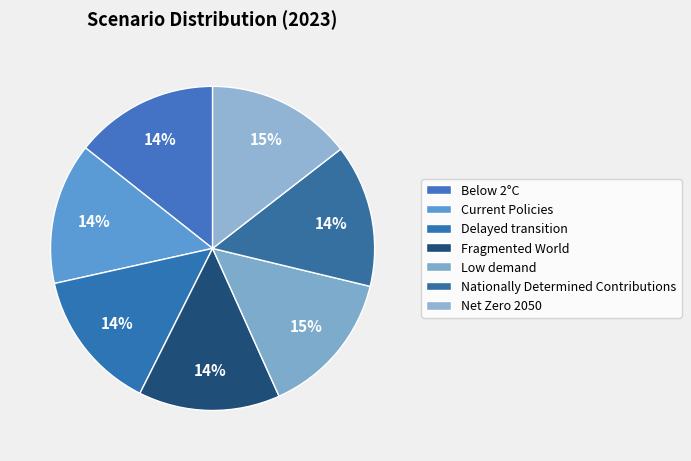

Rank the categories by value from highest to lowest.

Low demand, Net Zero 2050, Below 2°C, Nationally Determined
Contributions, Current Policies, Delayed transition, Fragmented World